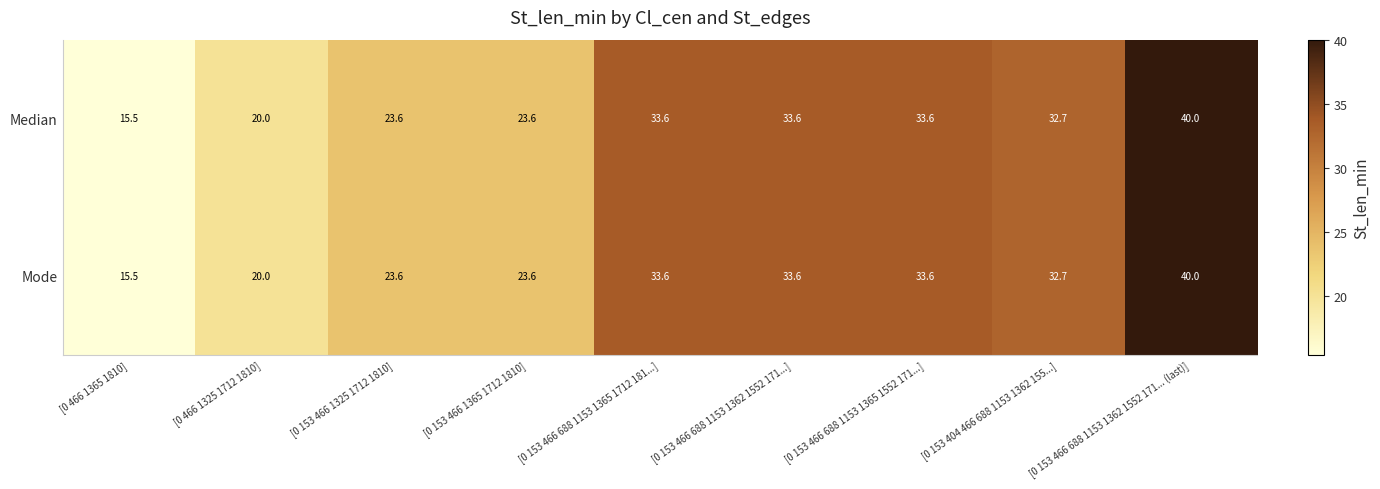

What is the difference between the maximum and second lowest values in the Median series?

20.0